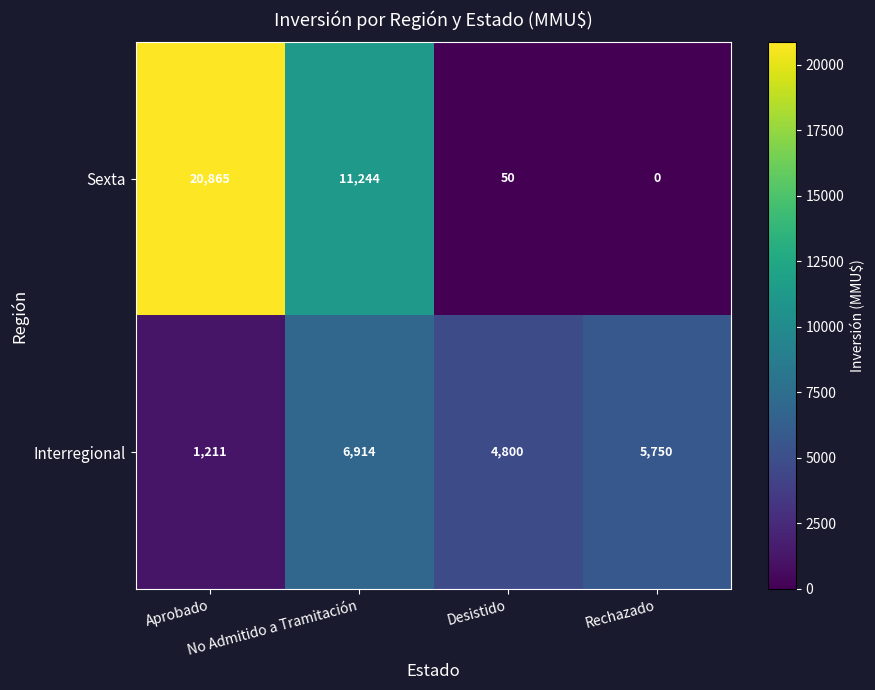

Which series has the largest total across all categories?

Sexta